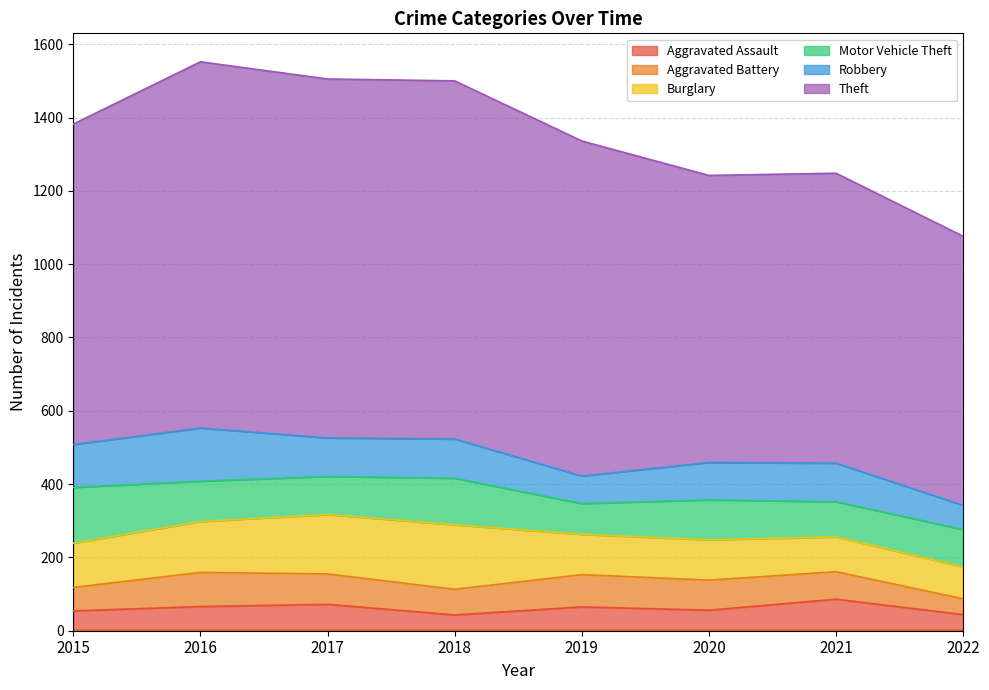

Count the number of data series in this chart.

6